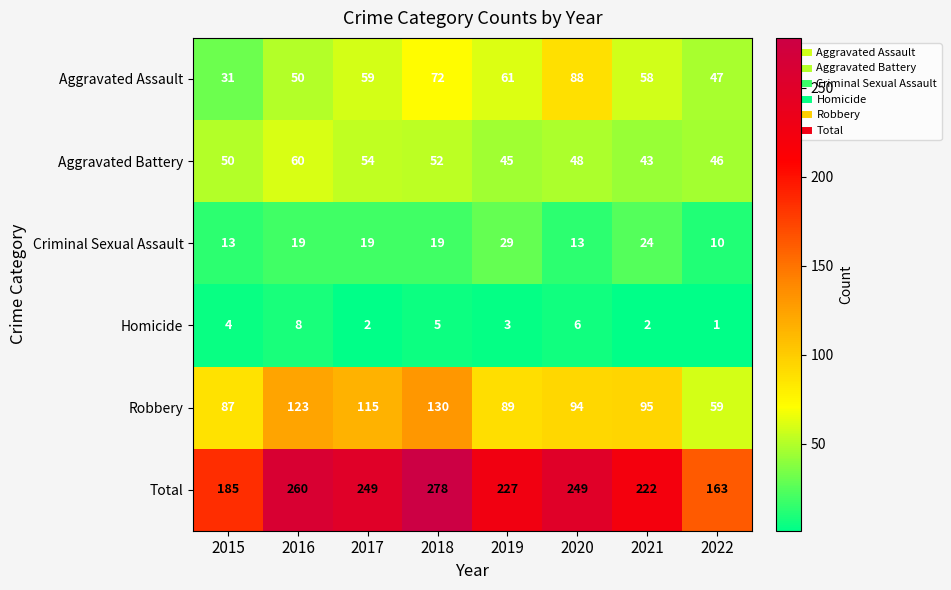

The Robbery series shows 123 at 2016. True or false?

True